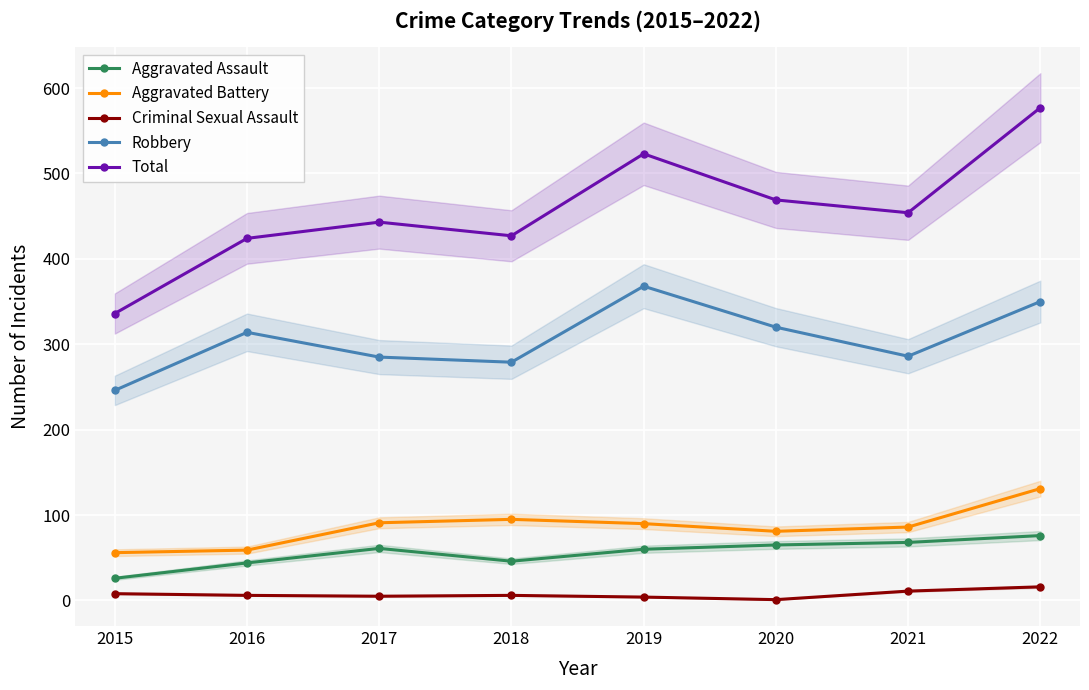

What is the value of the Aggravated Assault point at the 5th from the left?

60